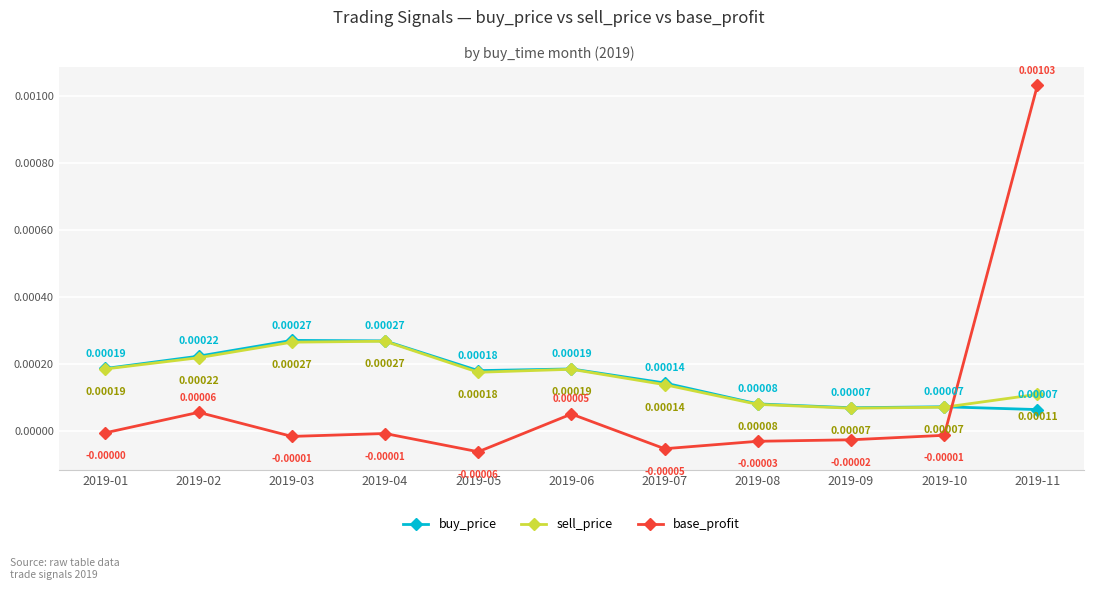

How many values in the base_profit series are below 0?

8